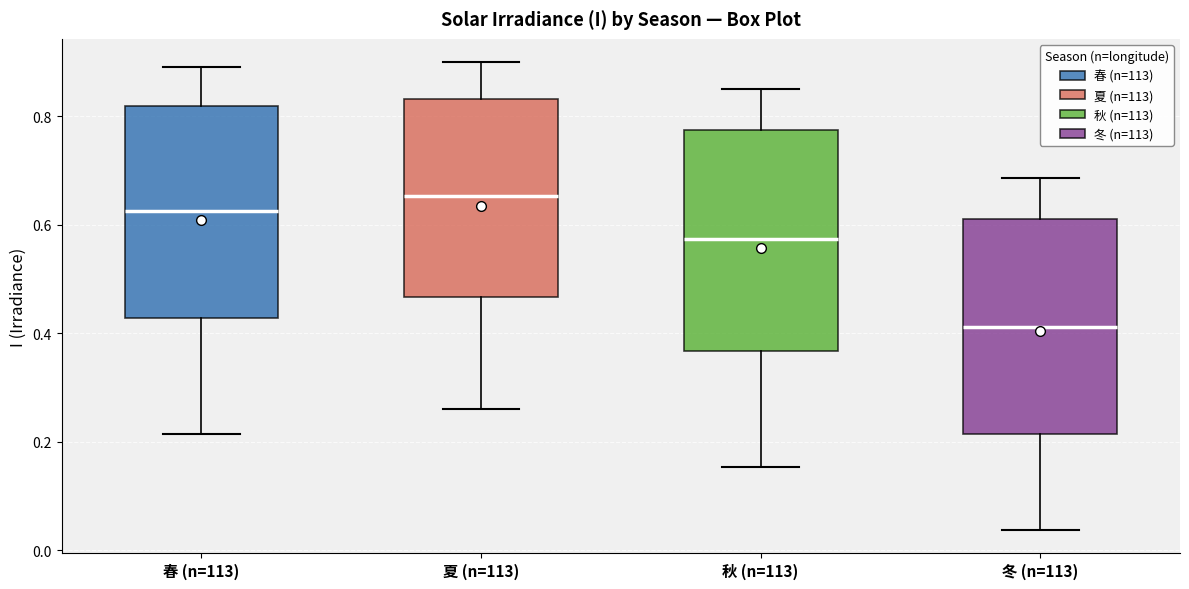

Reading left to right, transcribe this box plot: for each box, give where its median line is, the range the box spans, and where its two whiskers end, as read against the y-axis. The values are not printed on the chart, so give them approximately, as read against the axis.

春 (n=113): median 0.62, box 0.42 to 0.82, whiskers 0.22 to 0.90
夏 (n=113): median 0.66, box 0.46 to 0.84, whiskers 0.26 to 0.90
秋 (n=113): median 0.58, box 0.36 to 0.78, whiskers 0.16 to 0.86
冬 (n=113): median 0.42, box 0.22 to 0.62, whiskers 0.04 to 0.68